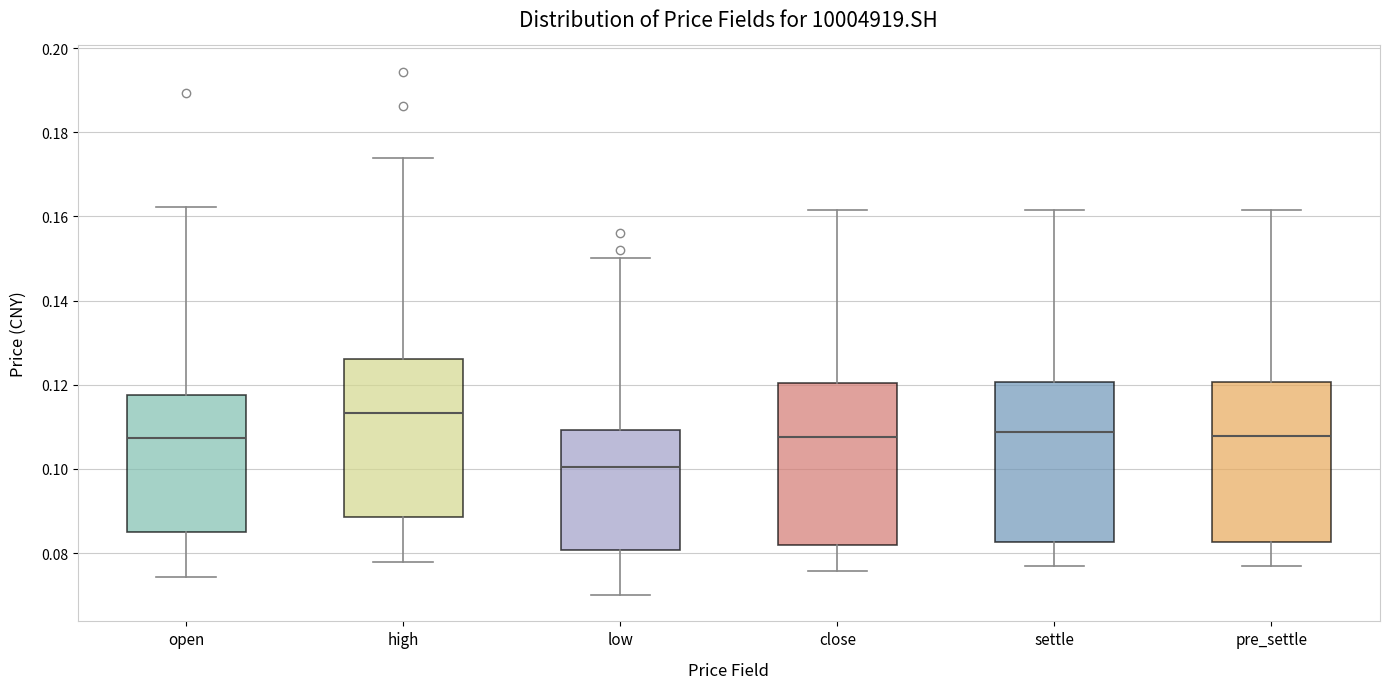

Reading left to right, transcribe this box plot: for each box, give where its median line is, the range the box spans, and where its two whiskers end, as read against the y-axis. The values are not printed on the chart, so give them approximately, as read against the axis.

open: median 0.108, box 0.084 to 0.118, whiskers 0.074 to 0.162
high: median 0.114, box 0.088 to 0.126, whiskers 0.078 to 0.174
low: median 0.100, box 0.080 to 0.110, whiskers 0.070 to 0.150
close: median 0.108, box 0.082 to 0.120, whiskers 0.076 to 0.162
settle: median 0.108, box 0.082 to 0.120, whiskers 0.078 to 0.162
pre_settle: median 0.108, box 0.082 to 0.120, whiskers 0.078 to 0.162